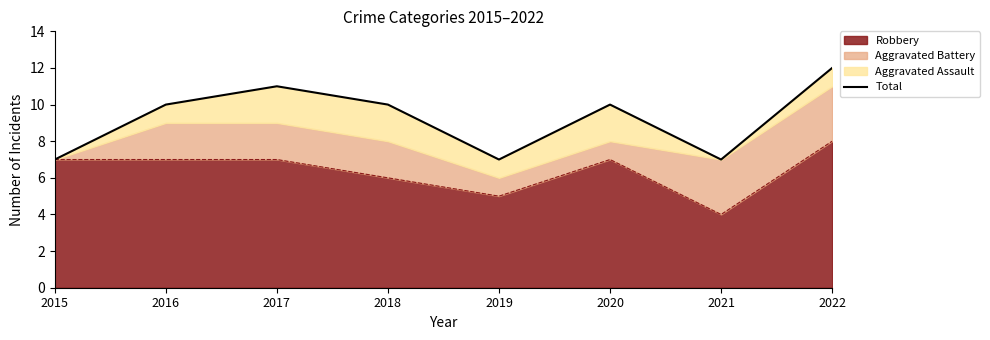

What is the difference between the values at 2016 and 2022?

2